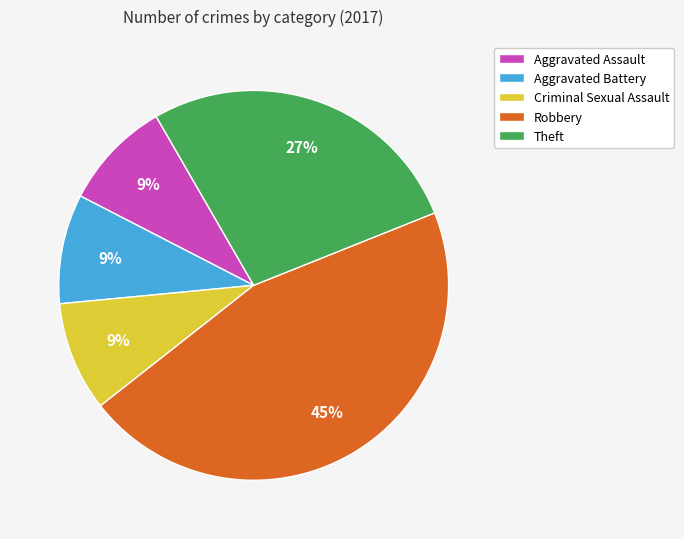

What is the largest slice in the pie chart?

Robbery